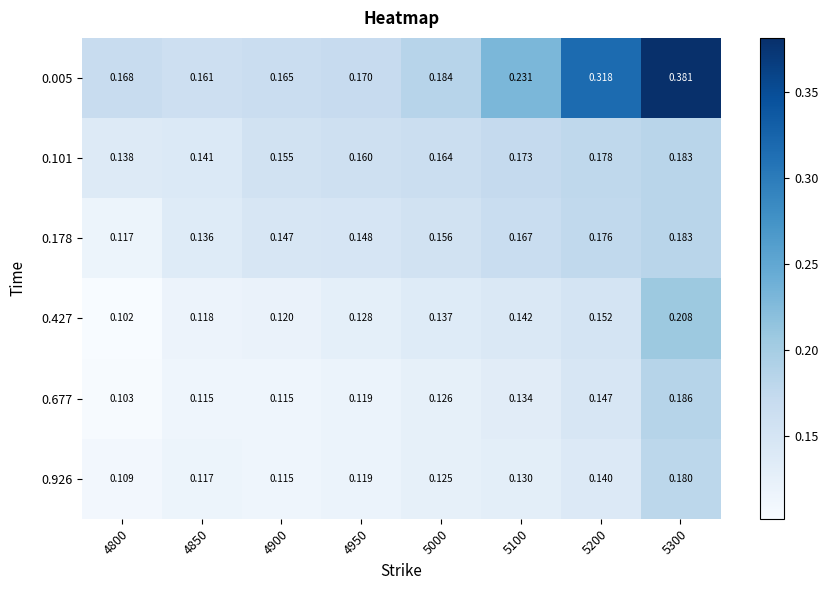

Is the value of 0.005 at 5000 greater than the value of 0.677 at 5000?

Yes